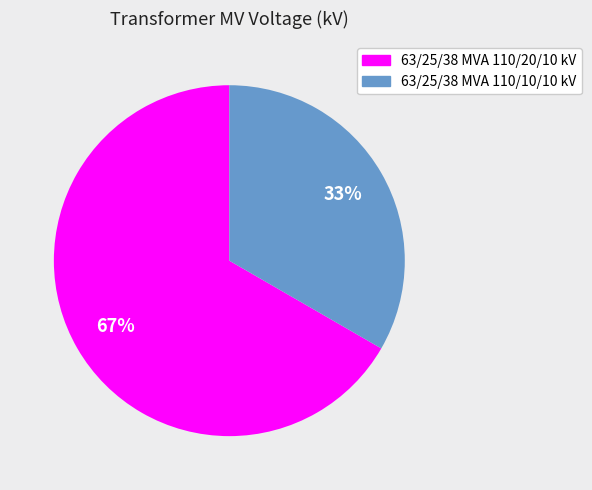

To the nearest percent, what is the average slice percentage?

50%